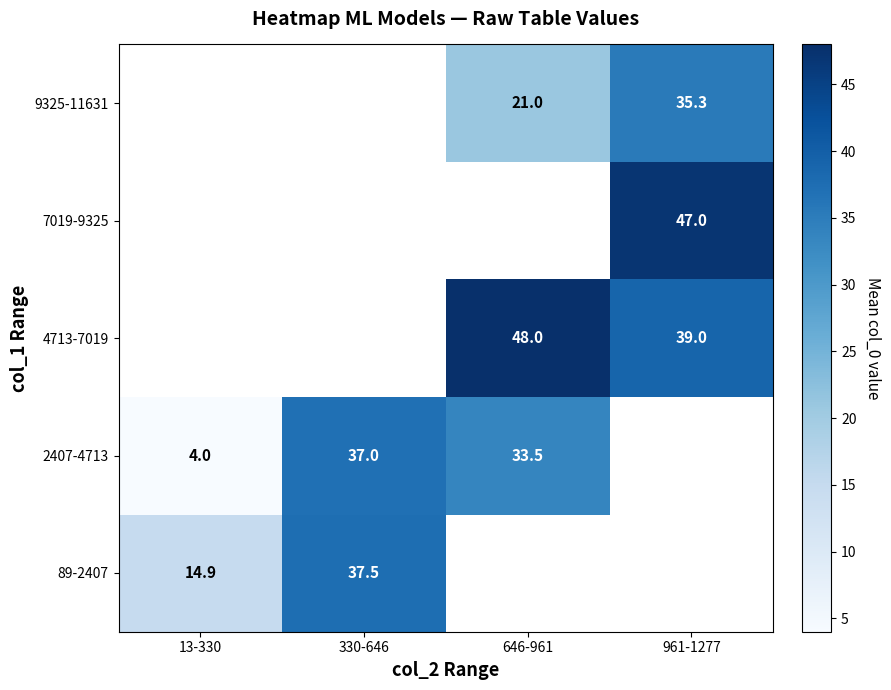

Is it true that 2407-4713 equals 4.0 at 13-330?

True